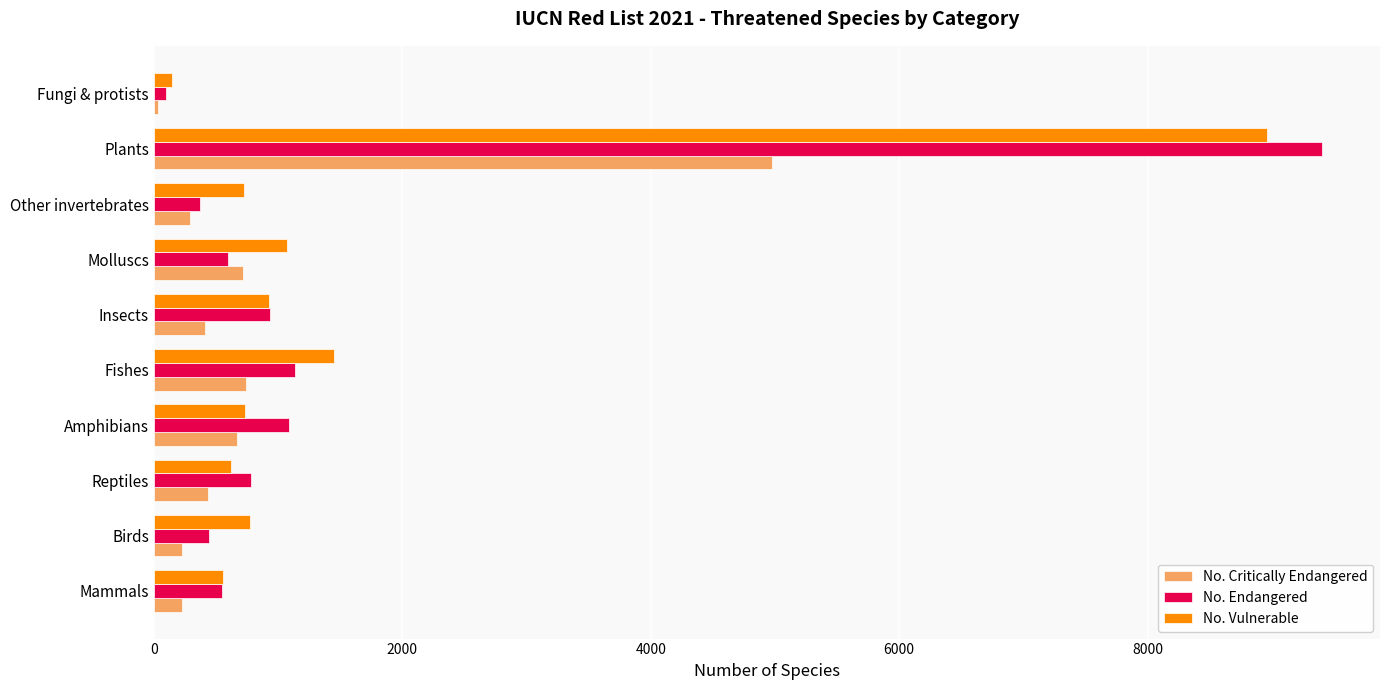

At how many categories does at least one series exceed 1523?

1